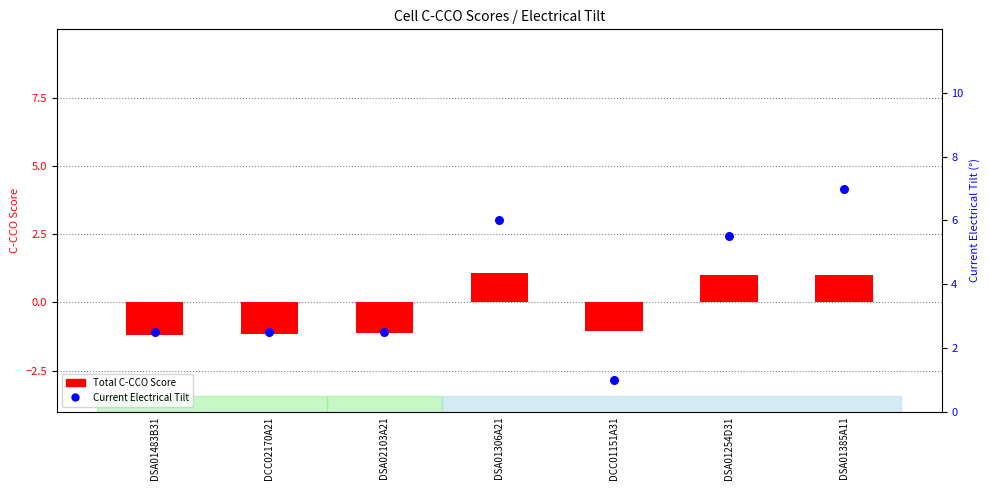

Which series has the largest total across all categories?

Current Electrical Tilt